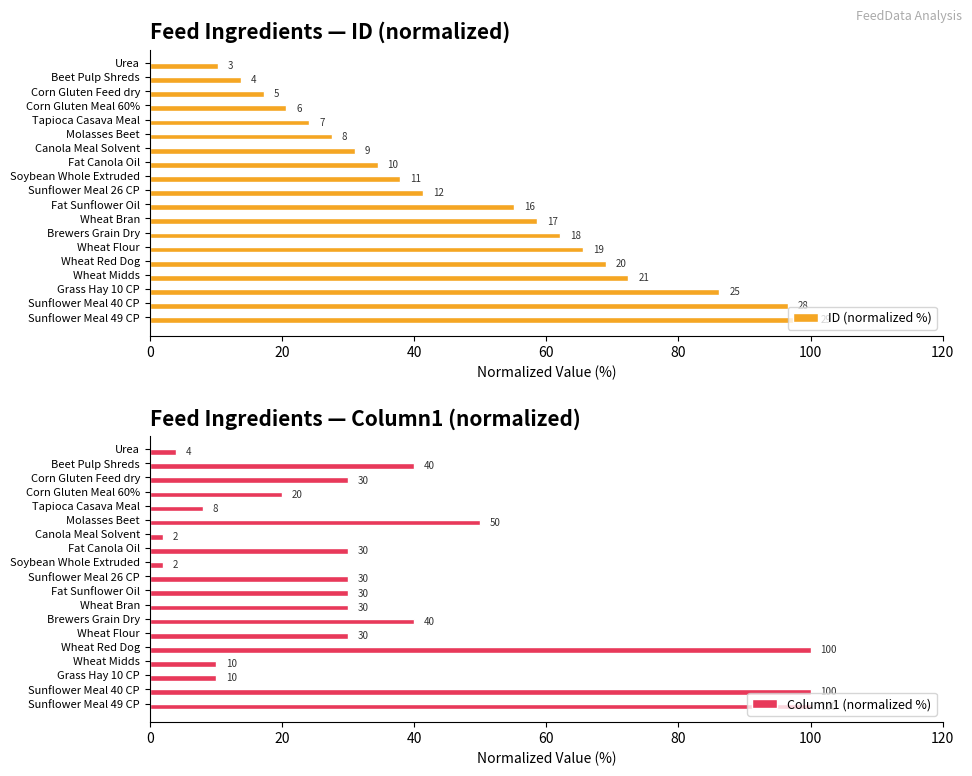

The value of Column1 (normalized %) at Tapioca Casava Meal is 8. True or false?

True